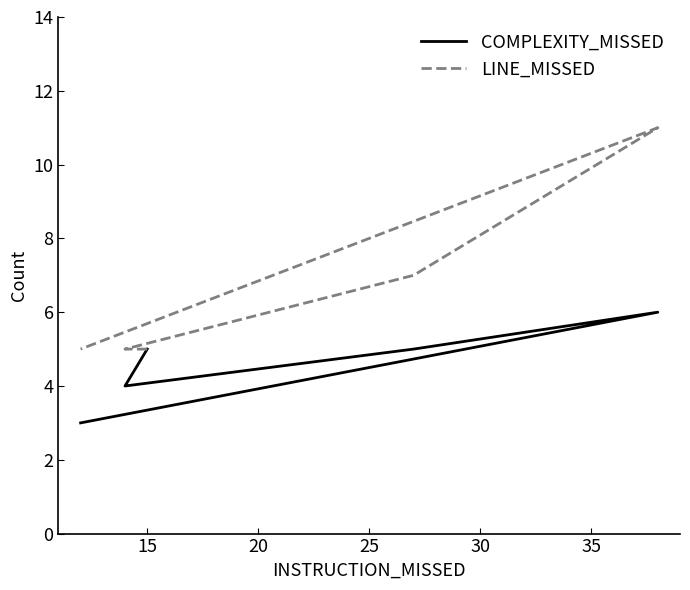

Rank the categories by LINE_MISSED value from highest to lowest.

25, 20, 10, 15, 30